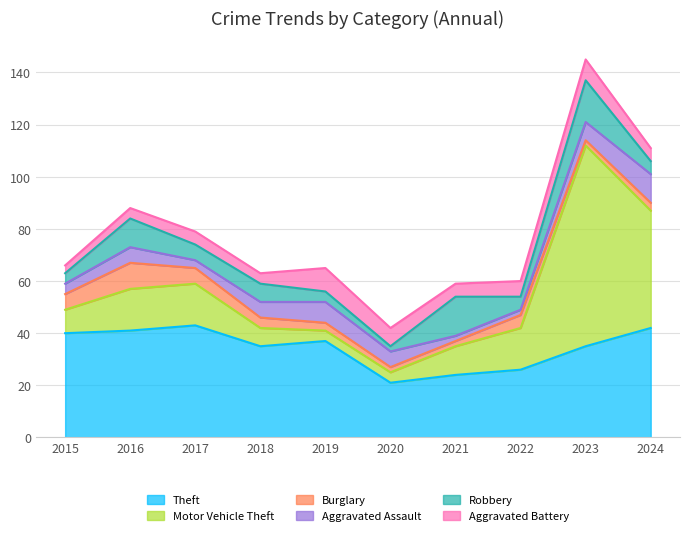

At which category does Aggravated Assault reach its first local valley?

2017